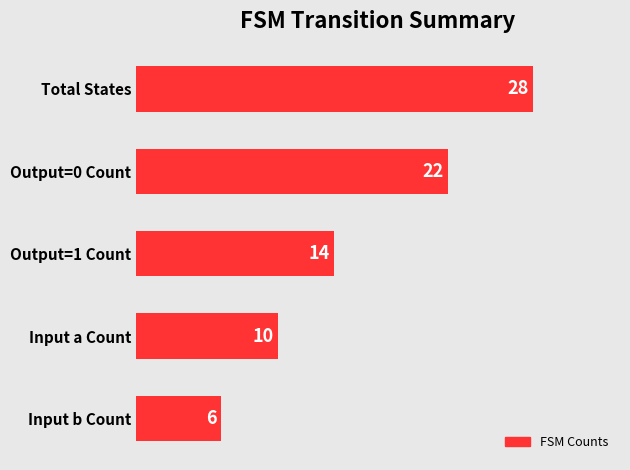

What position from the top is Output=0 Count?

2